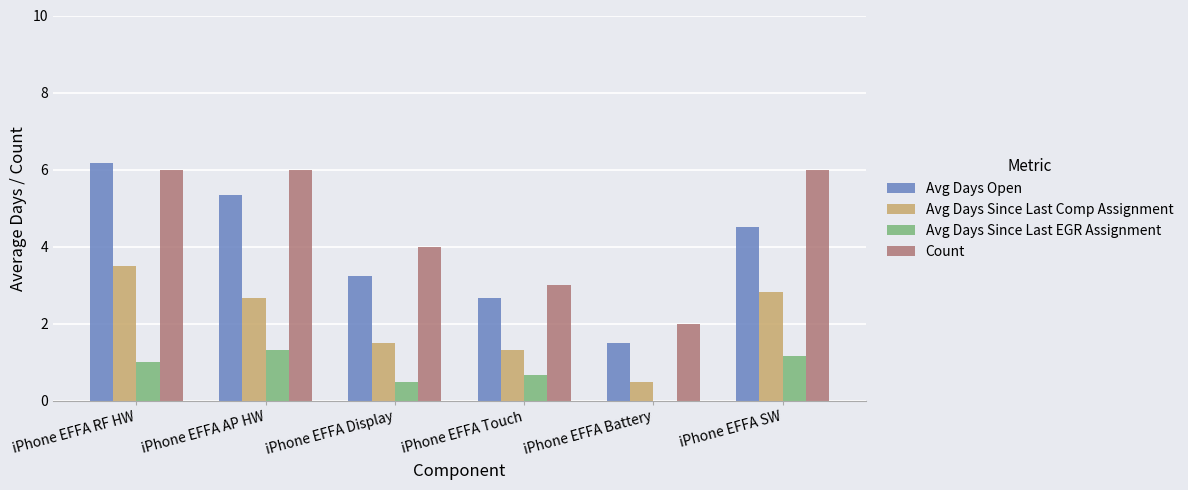

Which series changed the most between iPhone EFFA RF HW and iPhone EFFA Battery?

Avg Days Open